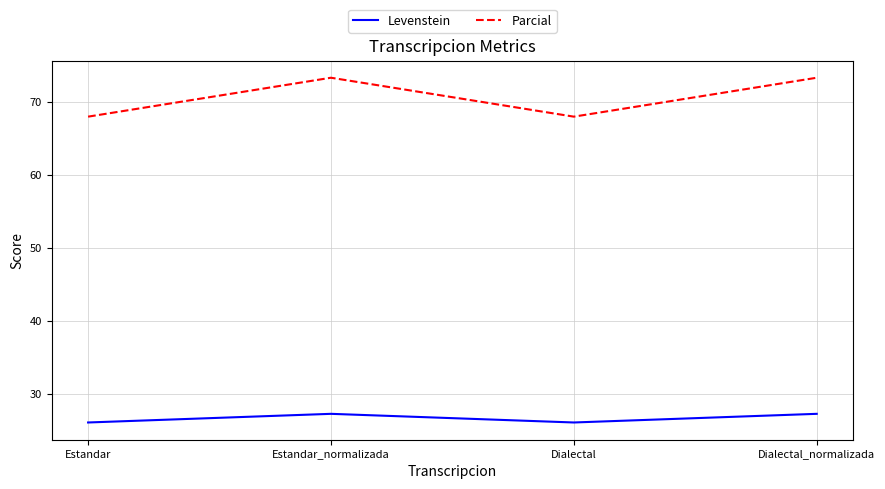

At which category does Levenstein reach its first local valley?

Dialectal